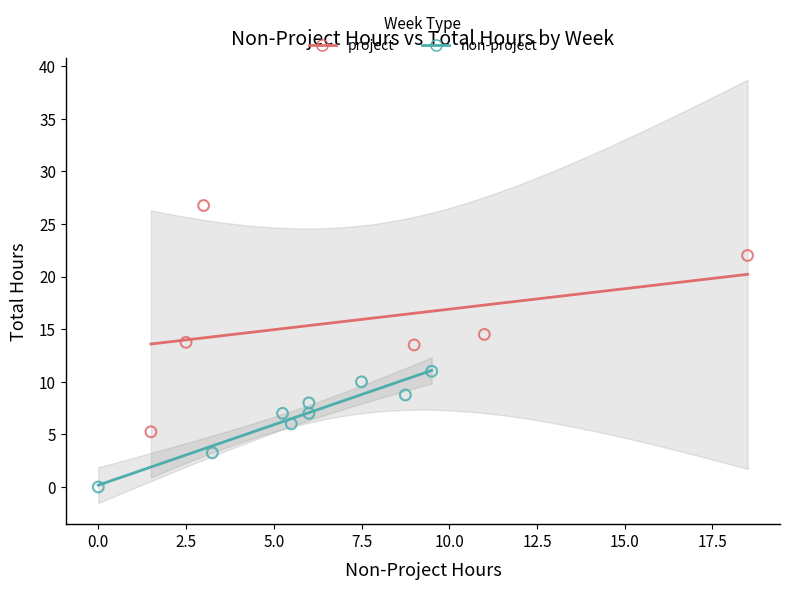

Which series reaches the maximum Y coordinate?

project